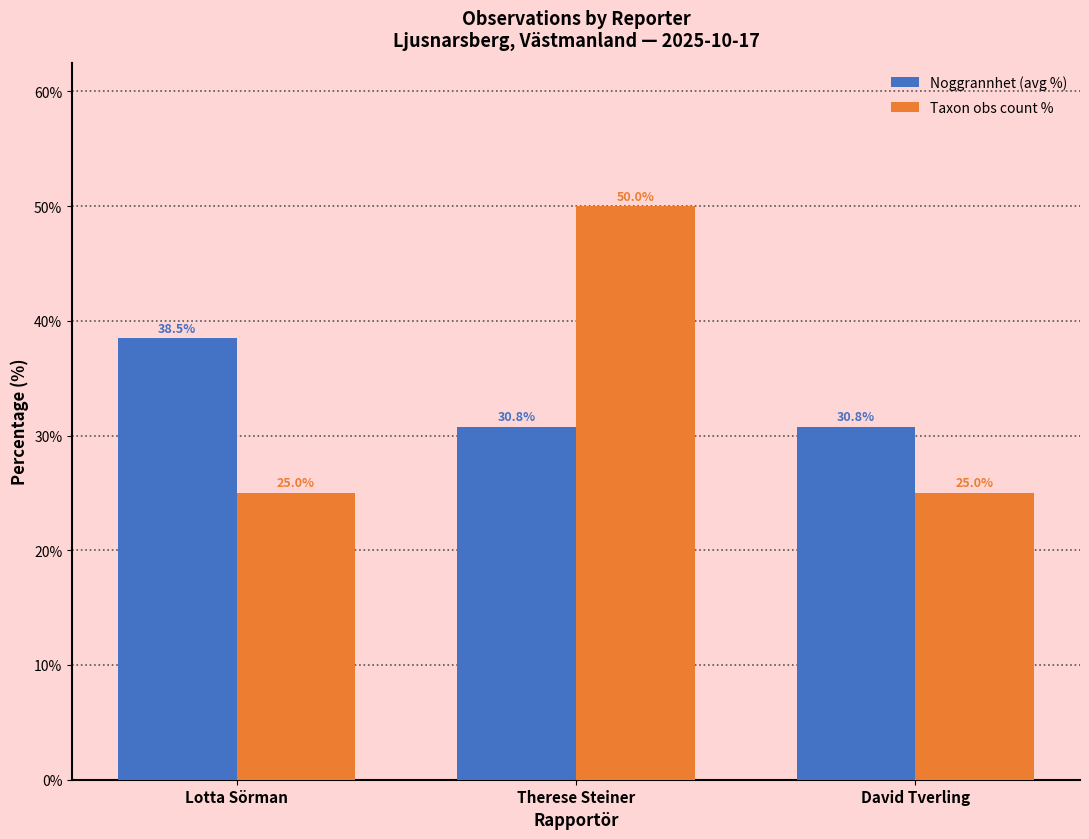

Reading left to right, list all the values displayed in this chart.

Noggrannhet (avg %): Lotta Sörman=38.5	Therese Steiner=30.8	David Tverling=30.8
Taxon obs count %: Lotta Sörman=25.0	Therese Steiner=50.0	David Tverling=25.0